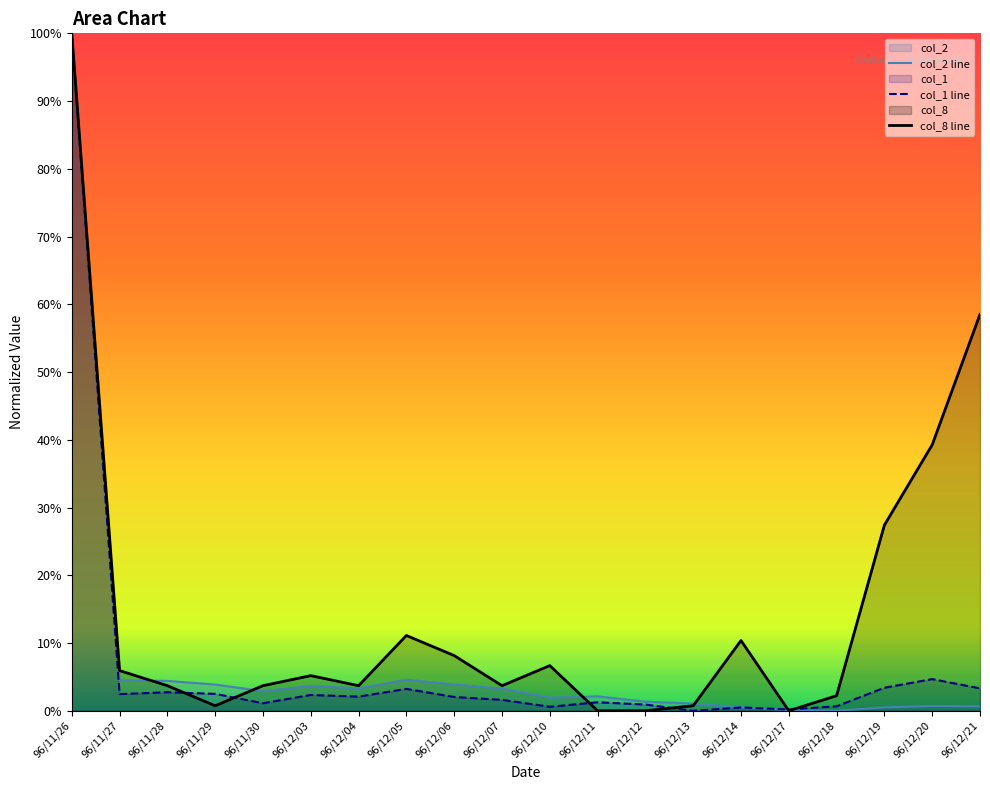

Between which two adjacent categories do col_8 line and col_2 line first intersect?

96/11/27 and 96/11/28